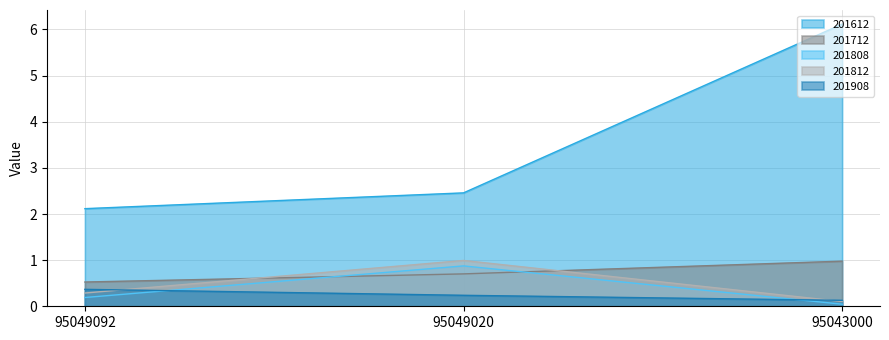

What is the difference between the maximum and minimum values in the 201908 series?

0.2